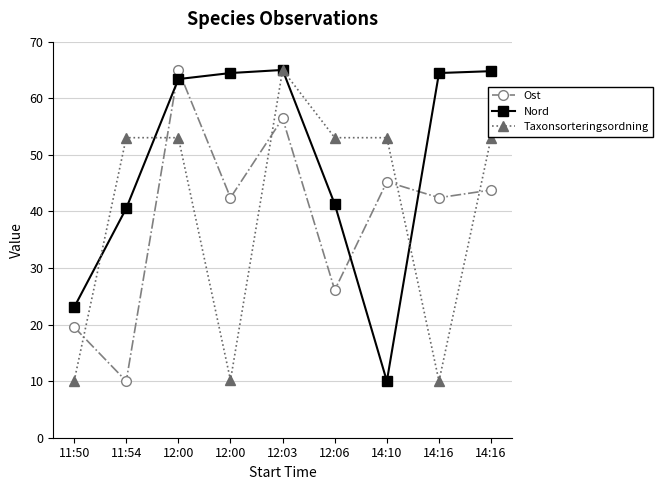

How many data points in Nord are above 63?

5